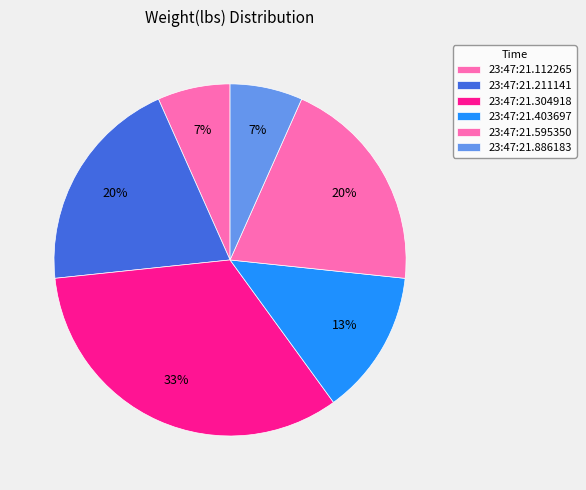

Does 23:47:21.403697 represent more than half of the total?

No